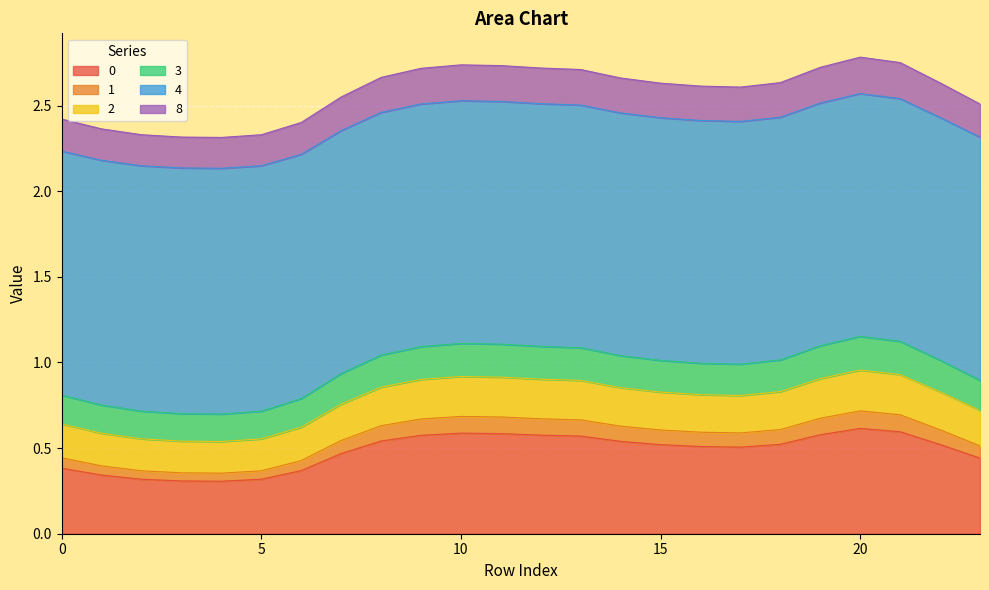

Where is the first local maximum for 3?

10